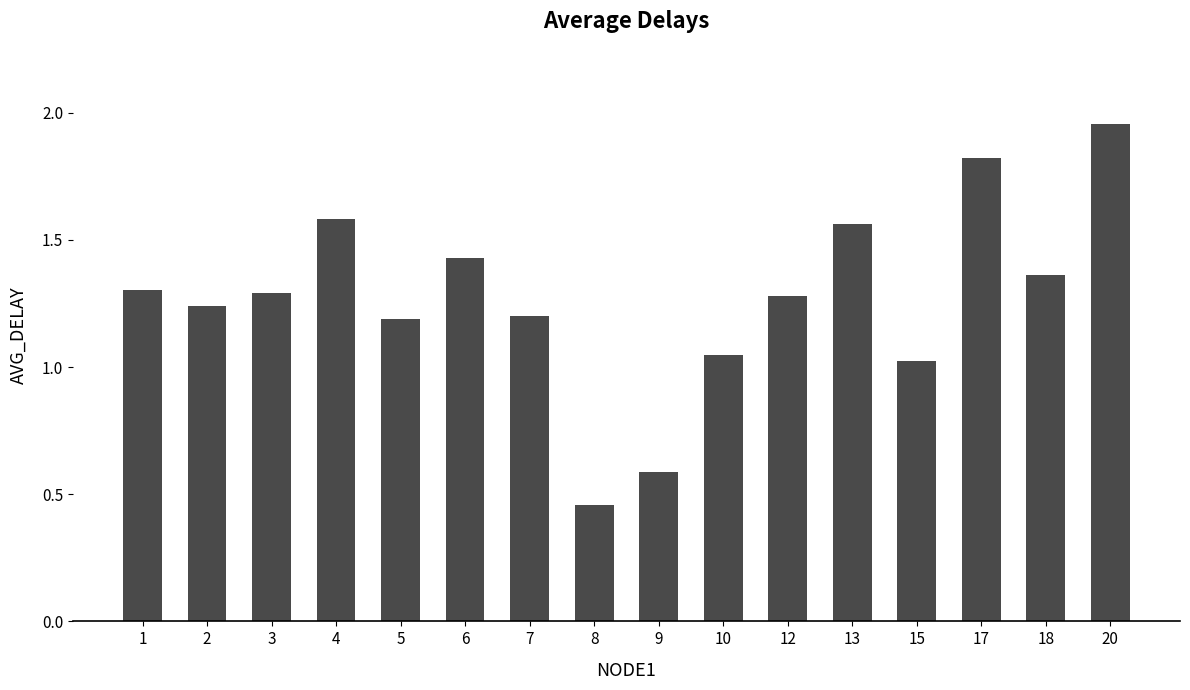

How many data points does each series have?

16